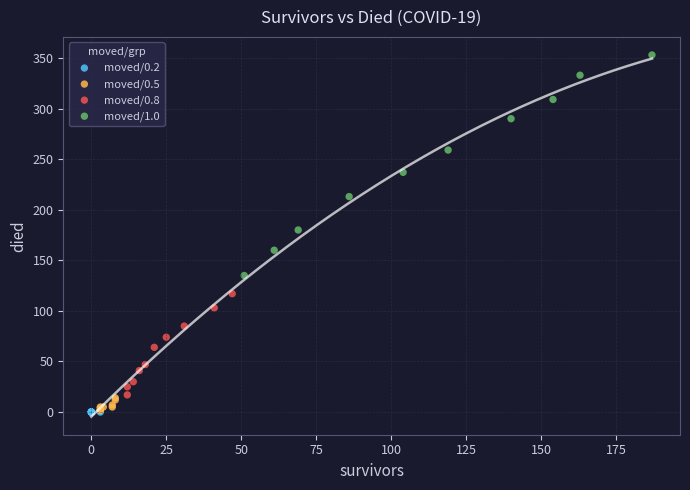

What are all the series names shown in the legend?

moved/0.2, moved/0.5, moved/0.8, moved/1.0